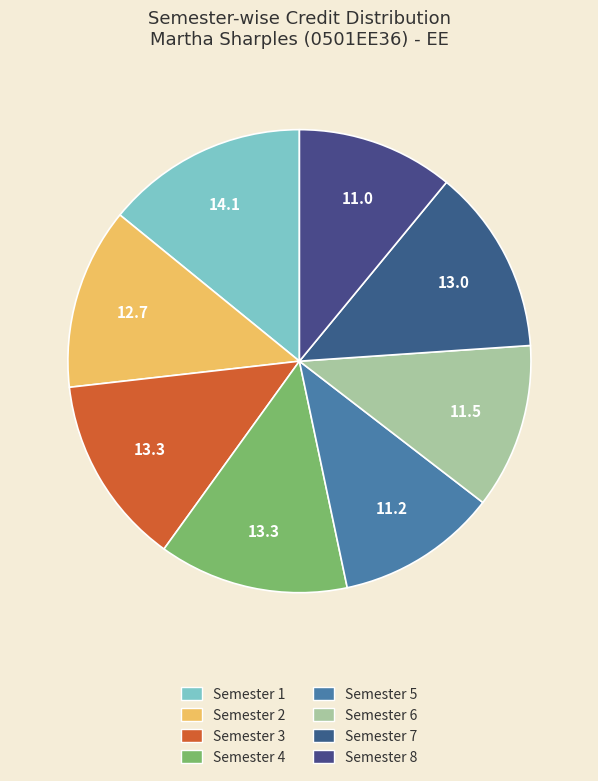

Does Semester 1 account for over 50% of the chart?

No